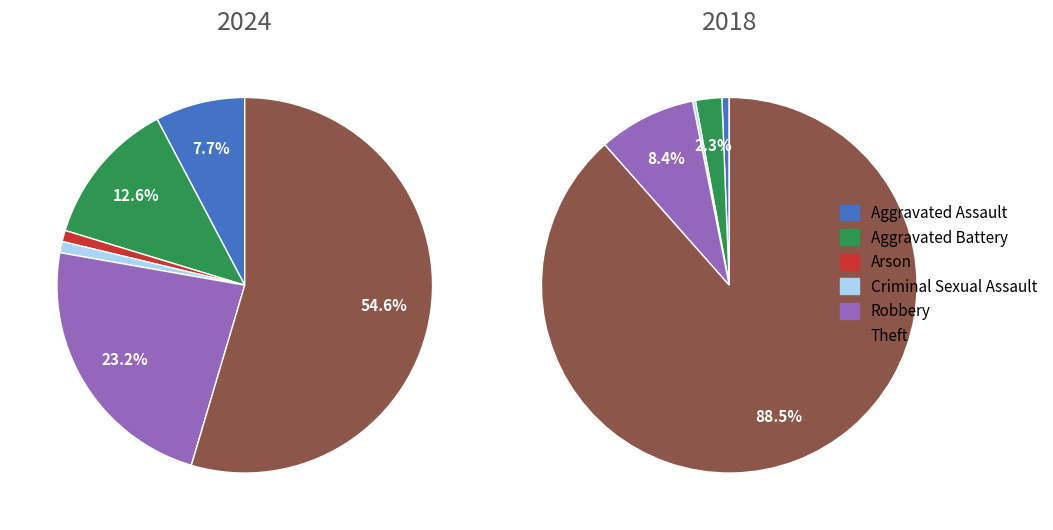

Is 6 the majority of the pie?

Yes